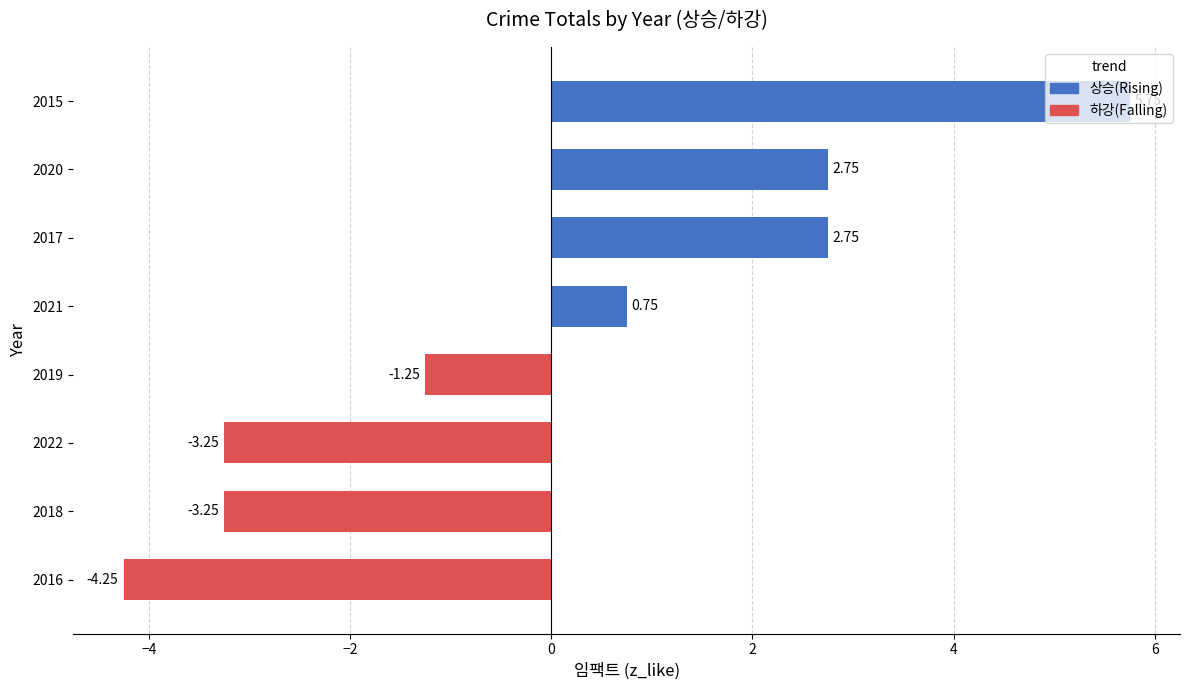

How many data points does each series have?

8